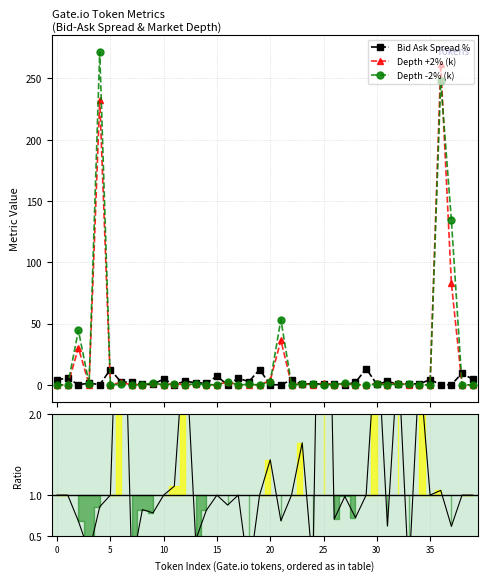

True or false: Depth +2% / Depth -2% and Depth -2% (k) cross at least once.

True